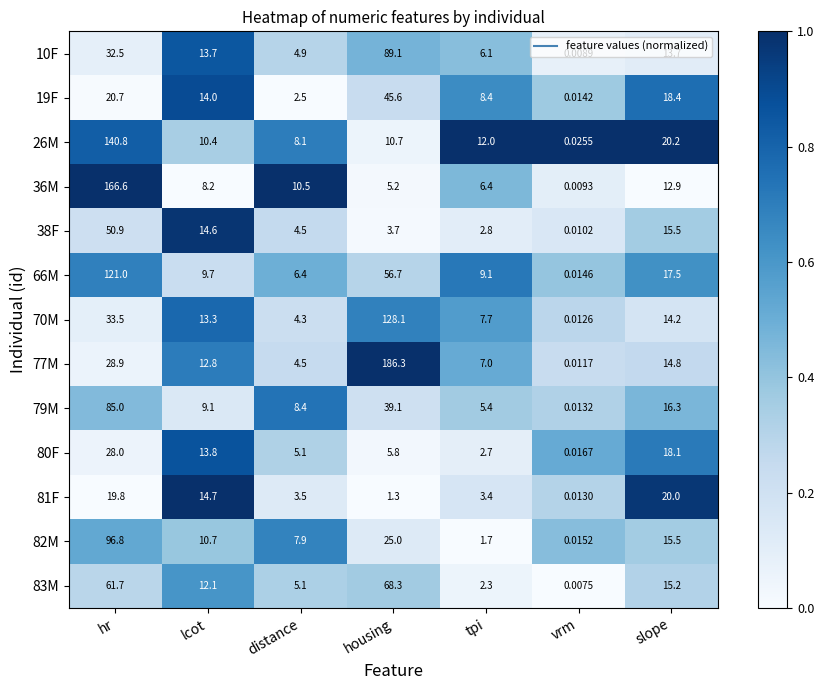

At which category is the sum across all series the highest?

hr